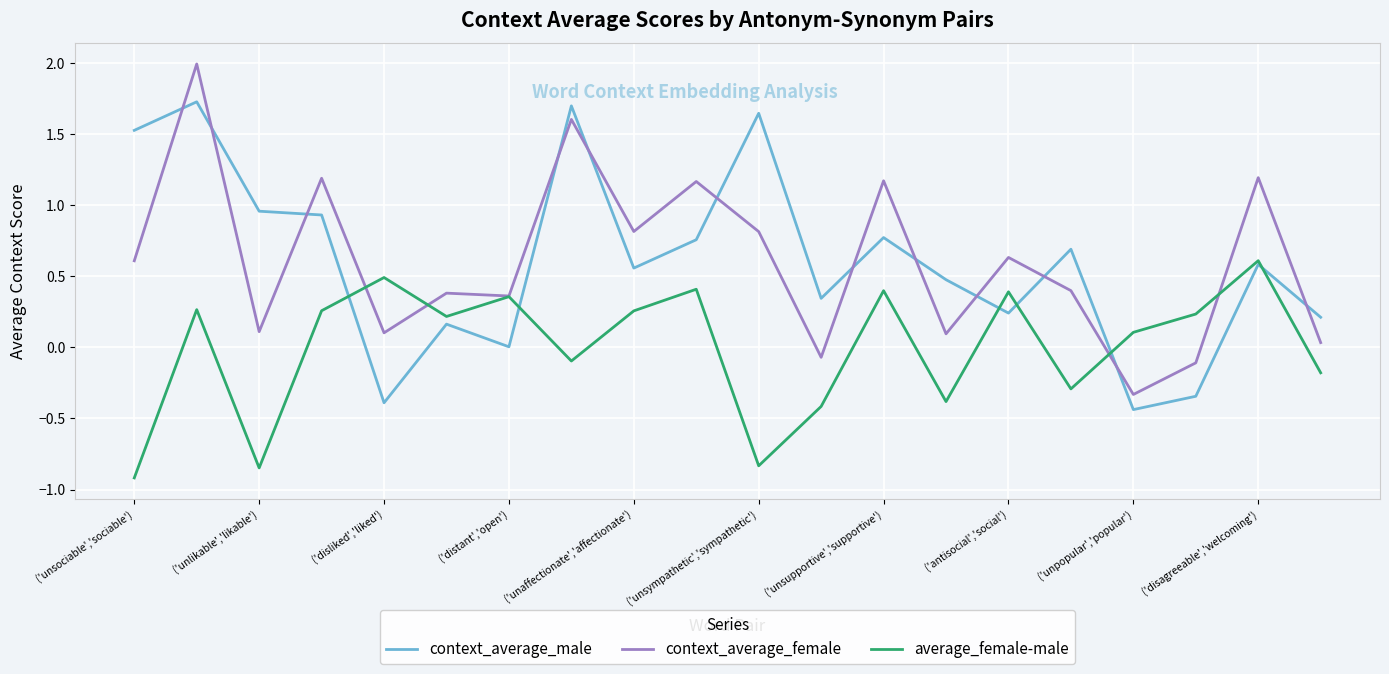

True or false: context_average_male has more than 0 points higher than both neighbors.

True